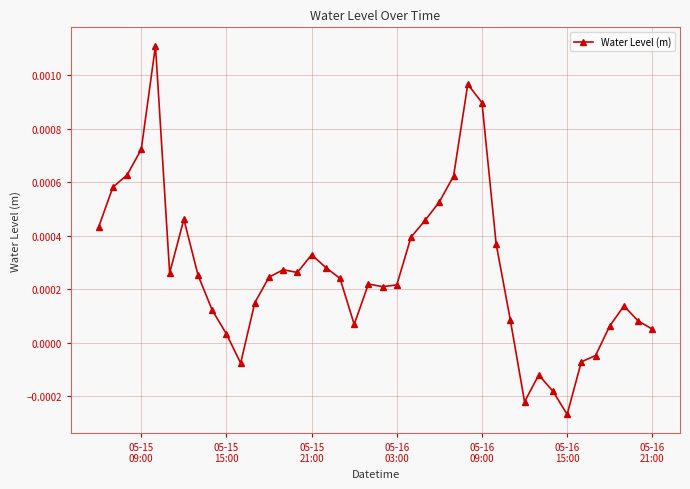

True or false: the data has more than 1 interior local peaks.

True